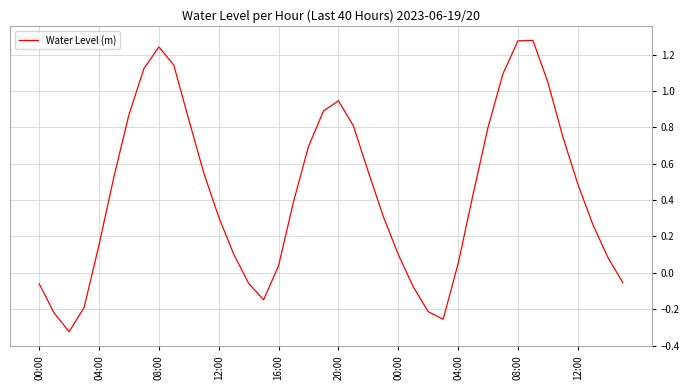

What is the difference between the maximum and minimum values?

1.6